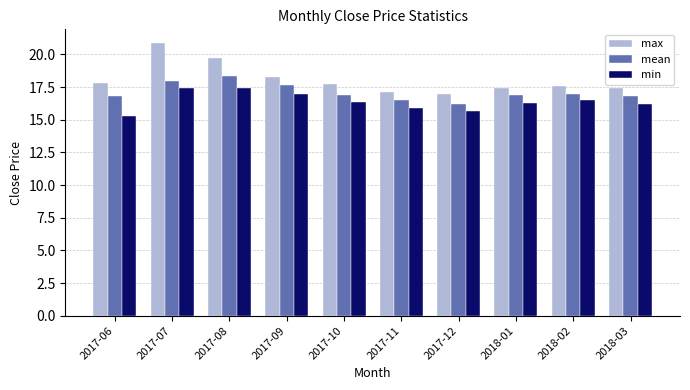

Which category has the lowest value across all series?

2017-06